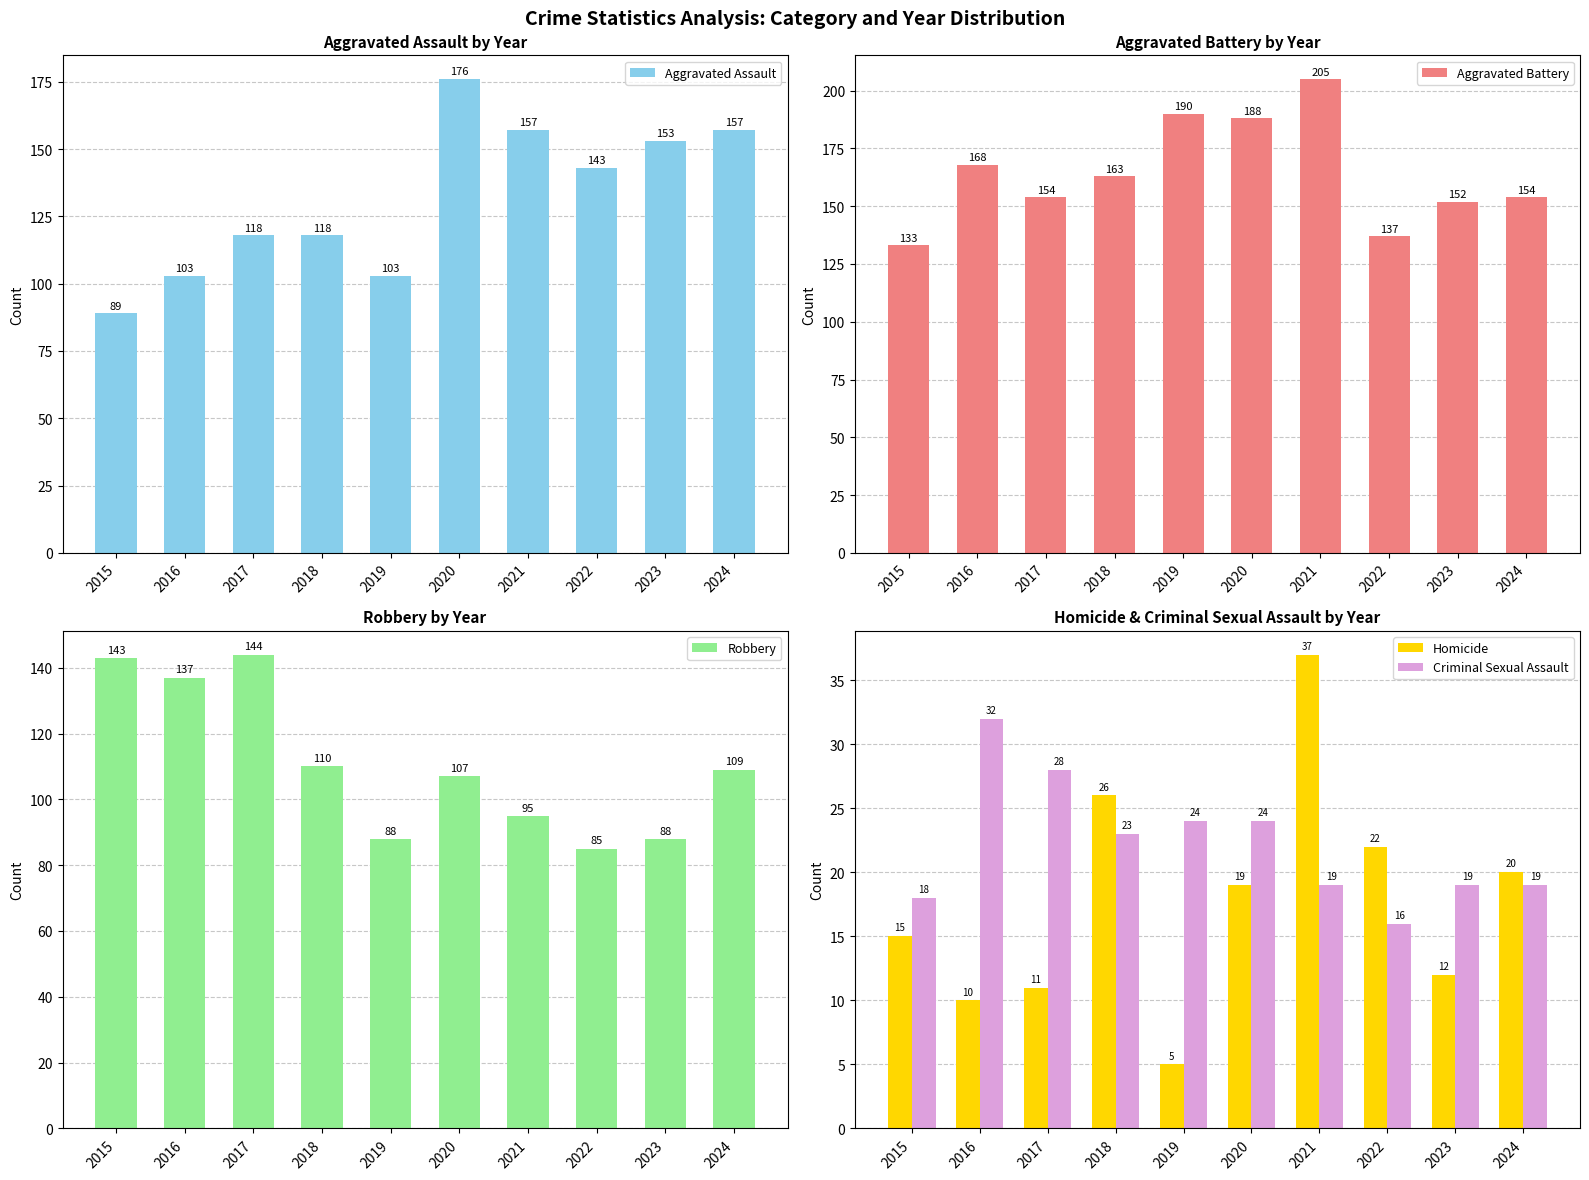

What is the average value of the Robbery series?

111